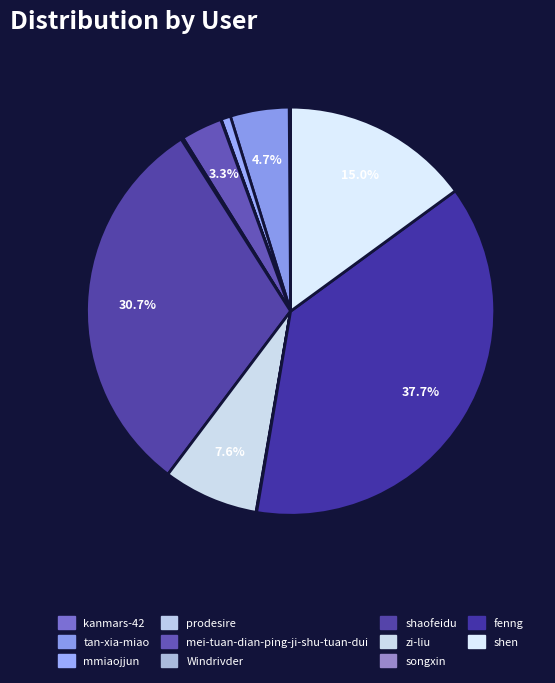

What is the smallest slice in the pie chart?

prodesire